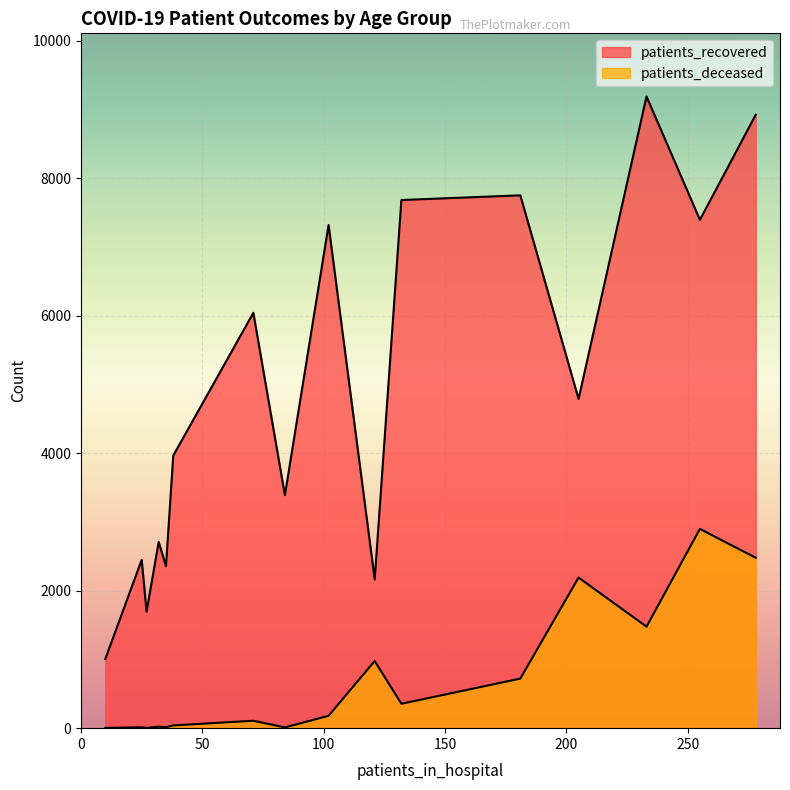

True or false: patients_deceased has a value of 3 at 20 - 24.

True